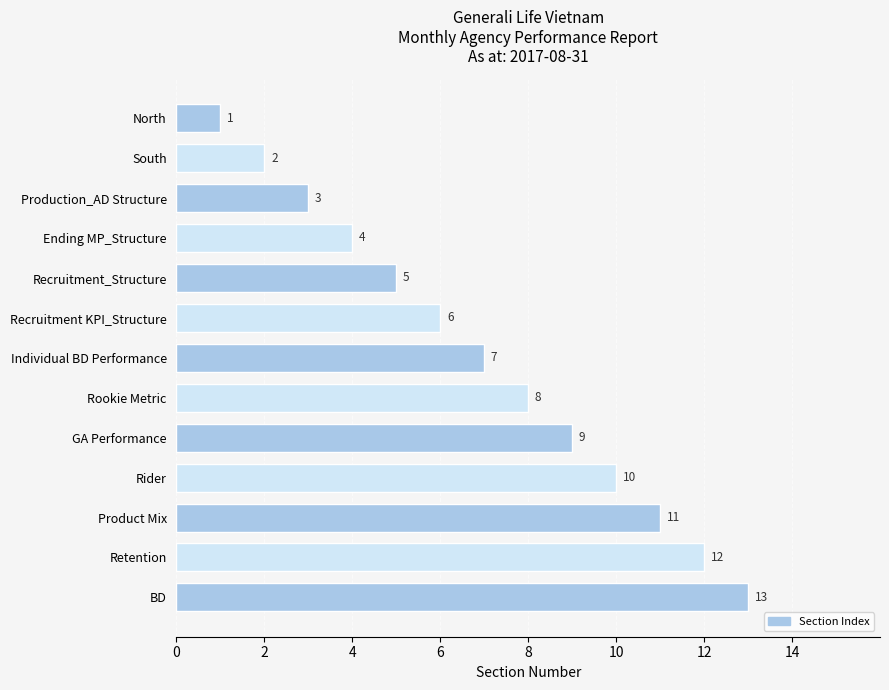

The chart shows a value of 15 at GA Performance. True or false?

False